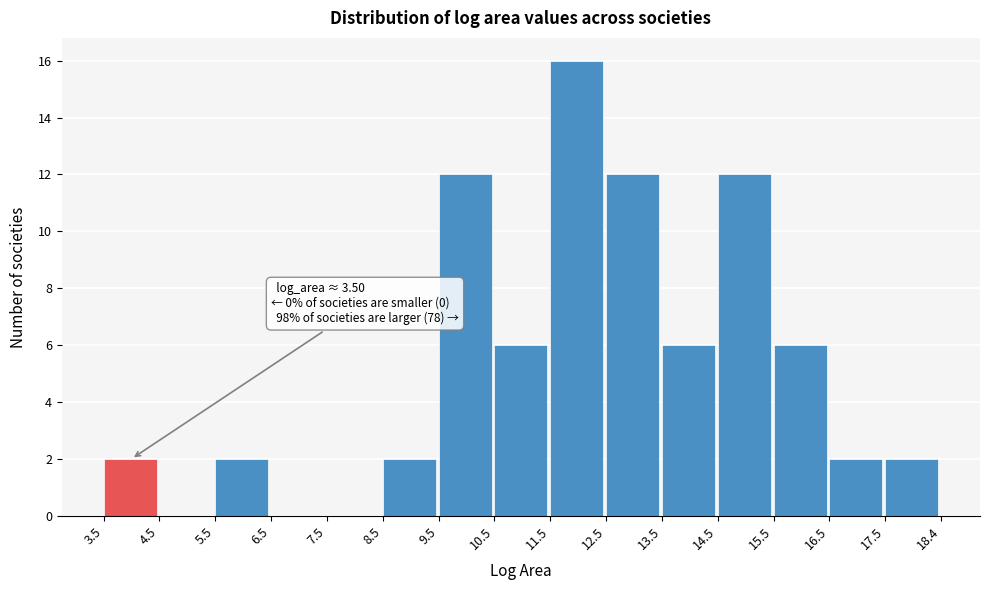

Which range on the x-axis has the tallest bar?

11.5 to 12.5